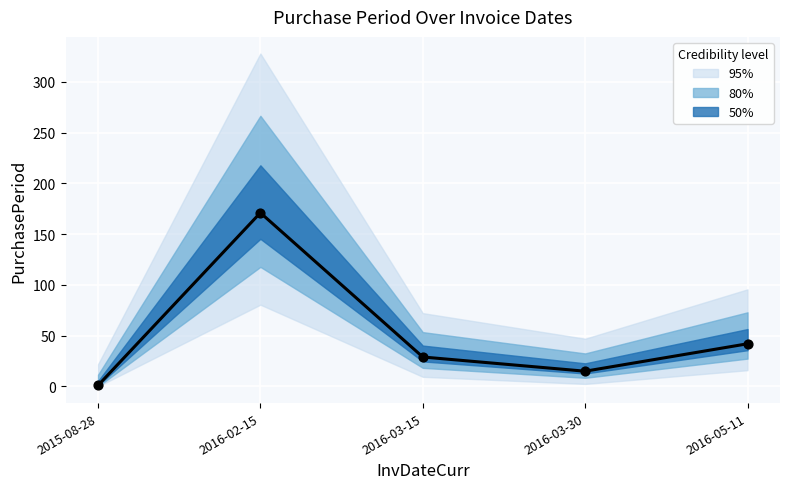

Approximately how many times larger is the value at 2016-05-11 compared to 2016-03-15?

1.4